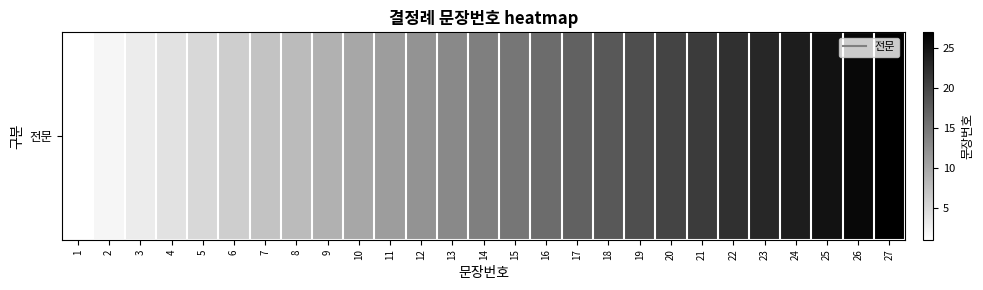

What is the difference between the values at 11 and 7?

4